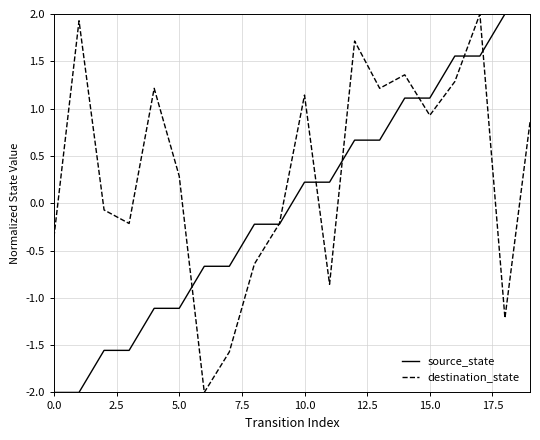

Rank the series by their average value, from highest to lowest.

destination_state, source_state